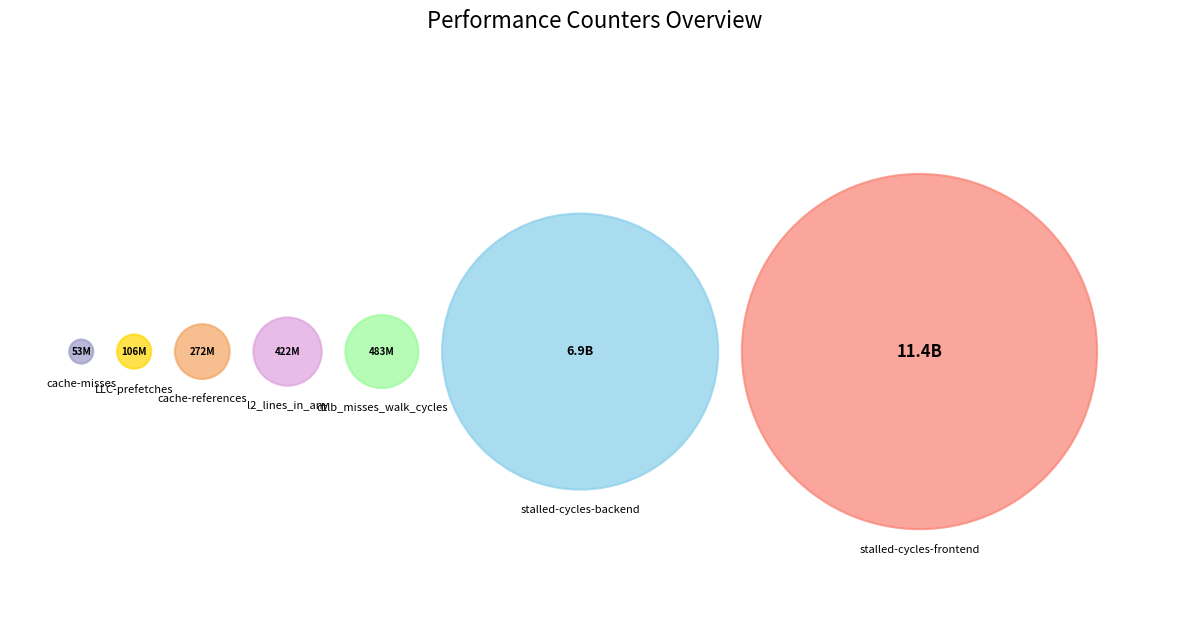

To the nearest percent, what is the difference between the LLC-prefetches and cache-references slice percentages?

1%